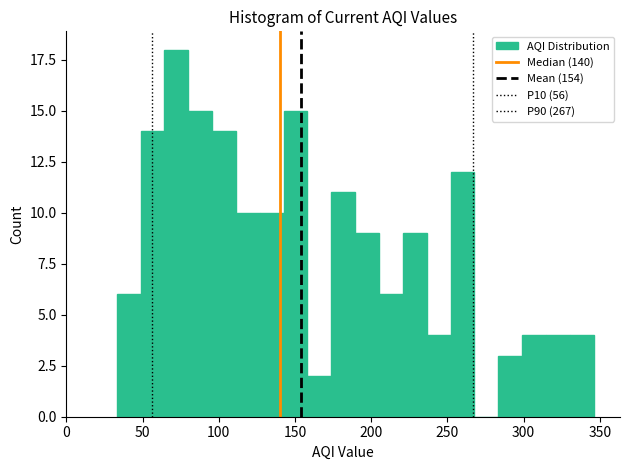

Read against the x-axis, roughly where is the centre of the tallest bar?

70